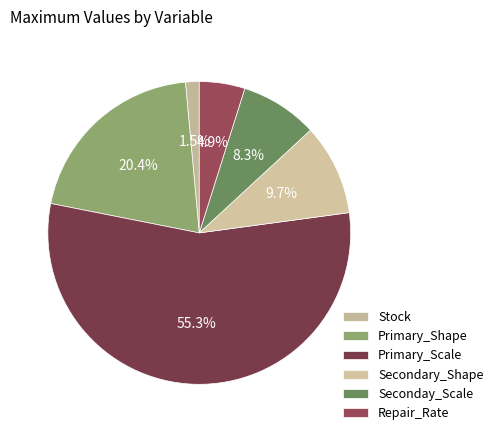

Which category has the biggest portion of the pie?

Primary_Scale